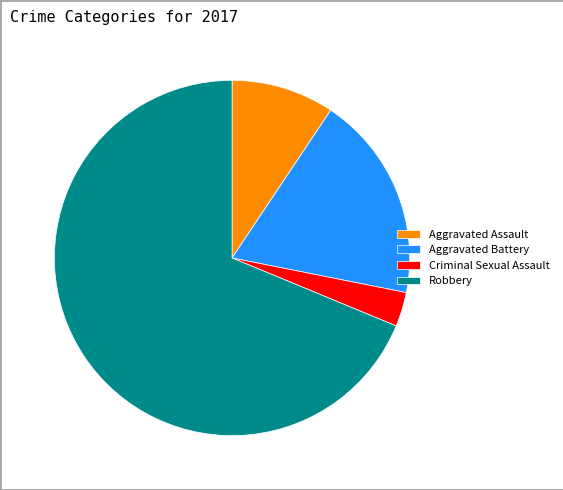

How many segments does this pie chart have?

4